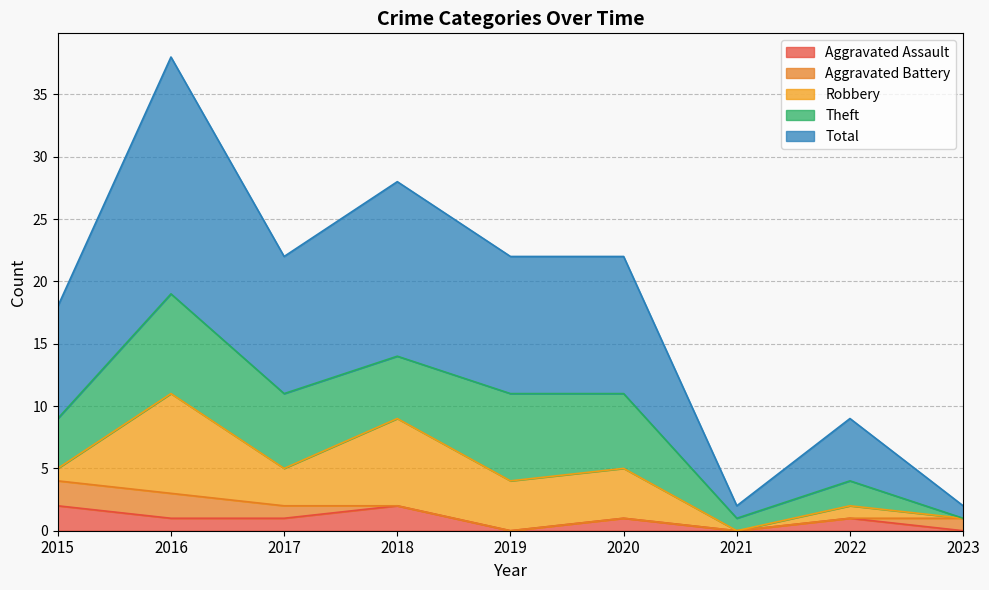

Is it true that Aggravated Assault equals 0 at 2021?

True